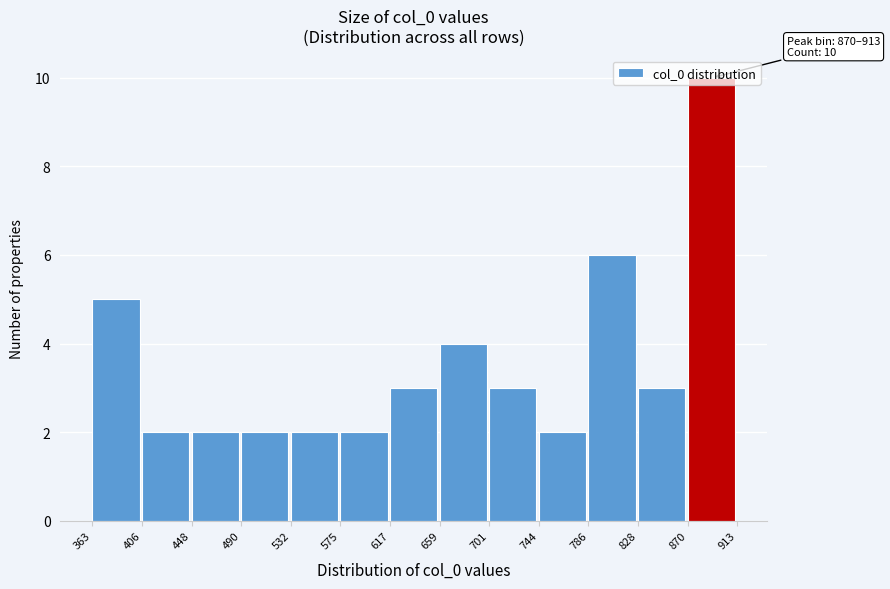

Which range on the x-axis has the tallest bar?

870 to 913